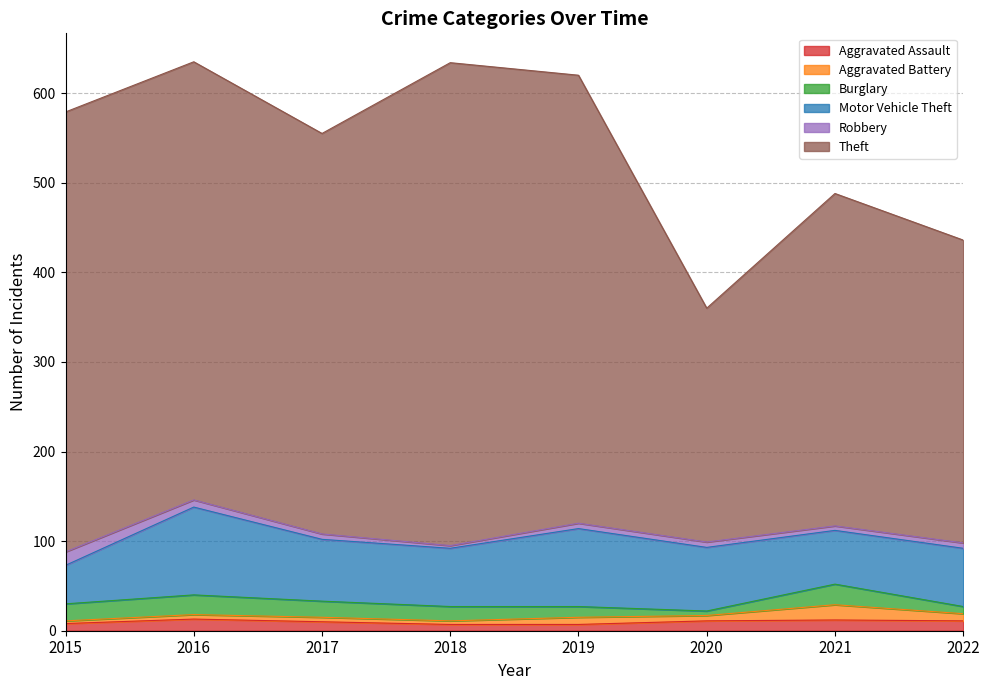

What is the total value across all series at 2019?

620